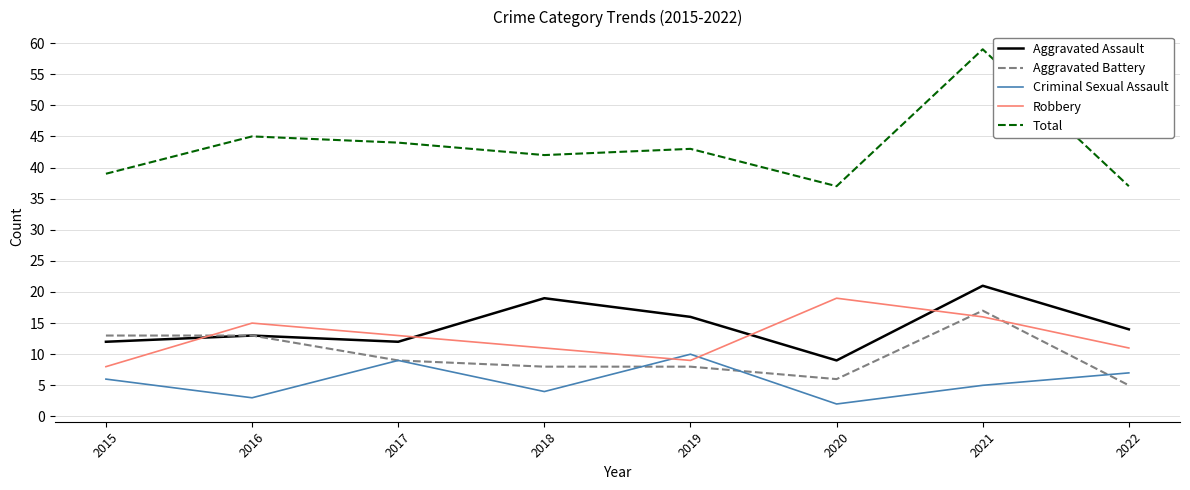

What is the approximate value of Total at 2017?

44